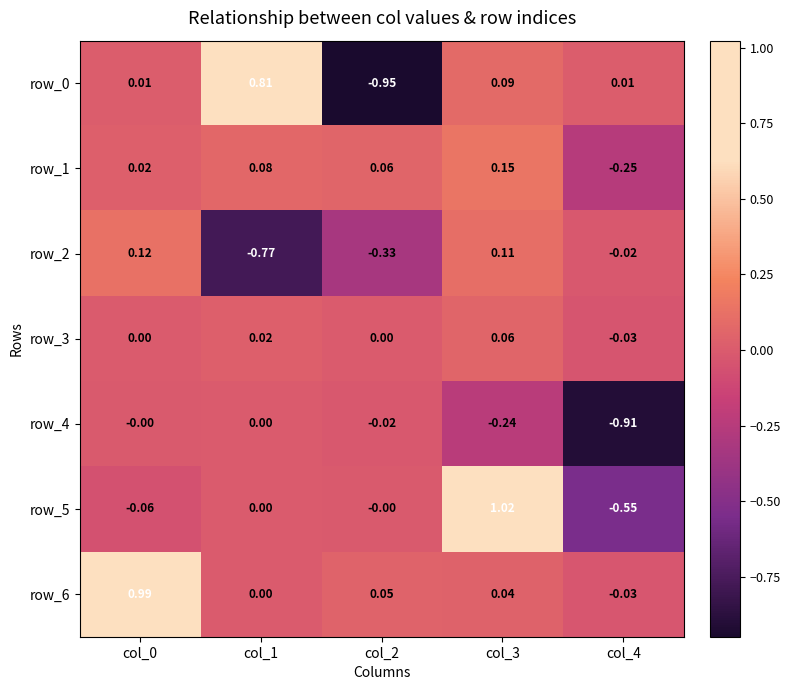

List the series in order of their peak value, highest first.

row_5, row_6, row_0, row_1, row_2, row_3, row_4